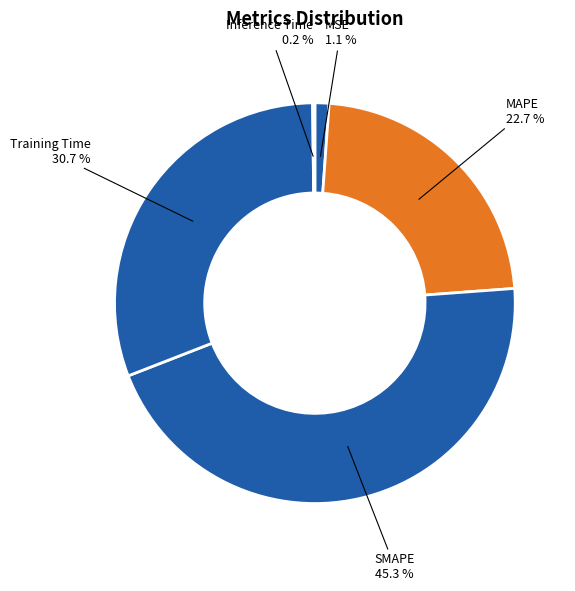

Which has a higher value, Training Time or MAPE?

Training Time